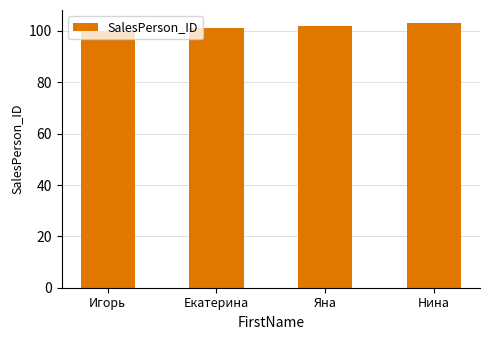

What is the greatest value displayed?

103